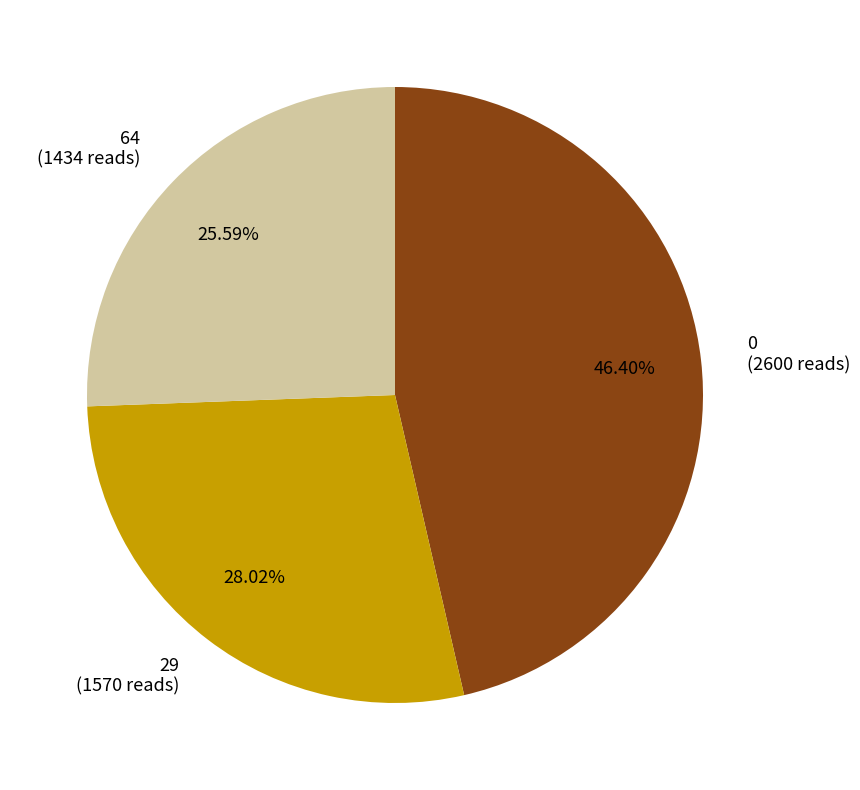

How many segments does this pie chart have?

3